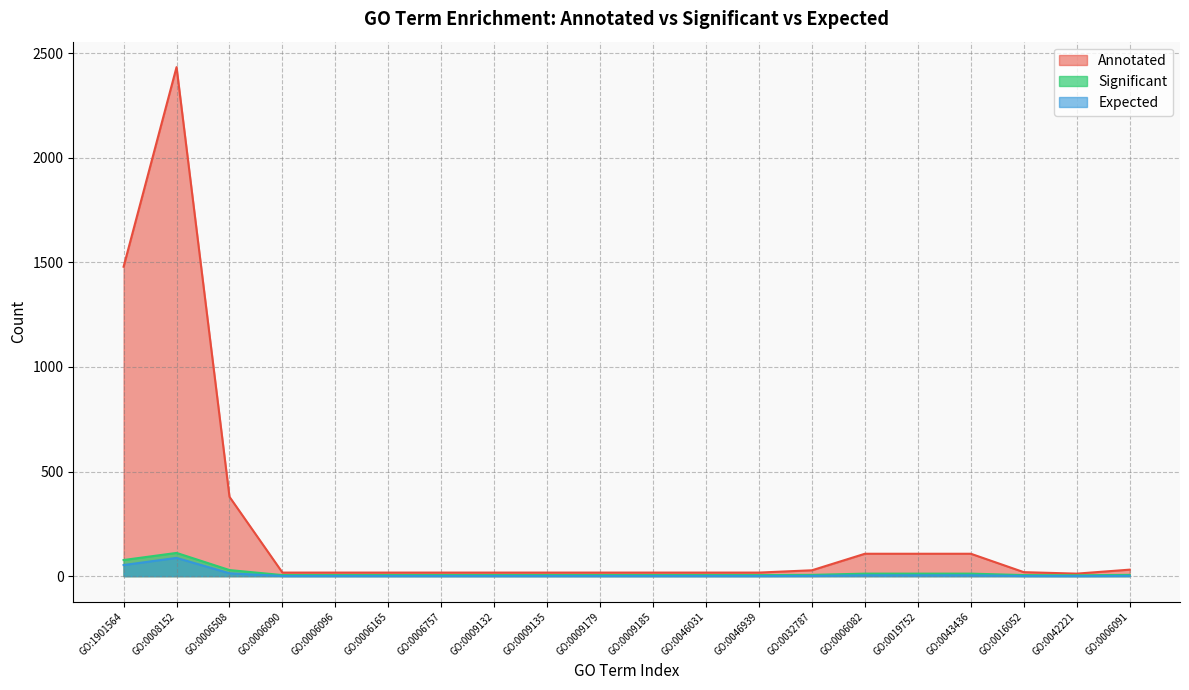

Between GO:1901564 and GO:0009179, which series saw the biggest shift?

Annotated